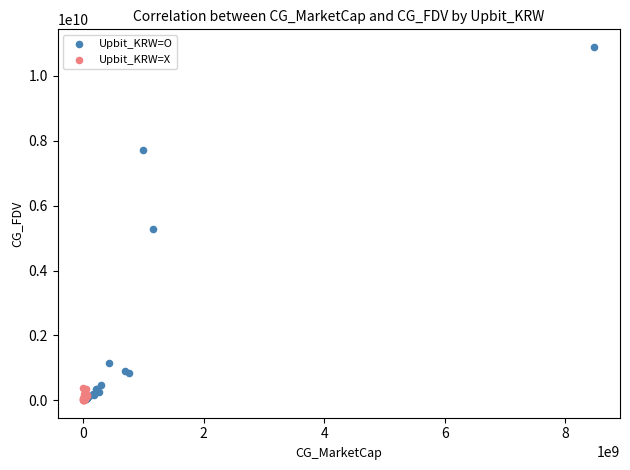

What are all the series names shown in the legend?

Upbit_KRW=O, Upbit_KRW=X